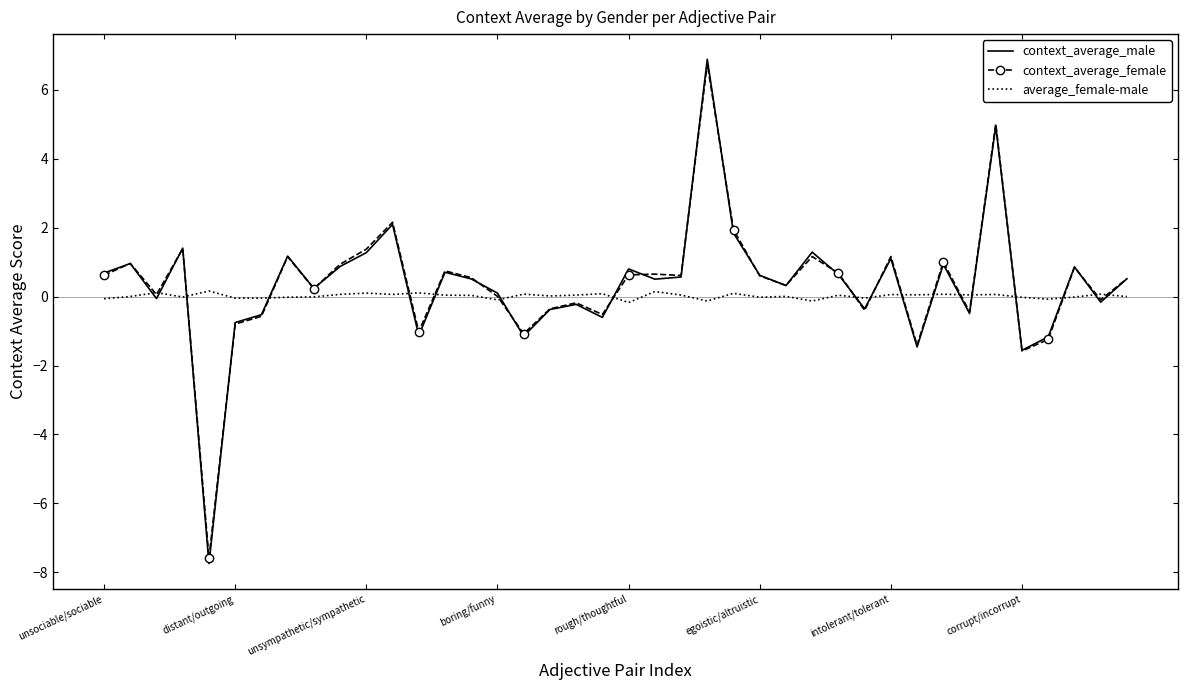

How many interior local peaks does the context_average_male series have?

13